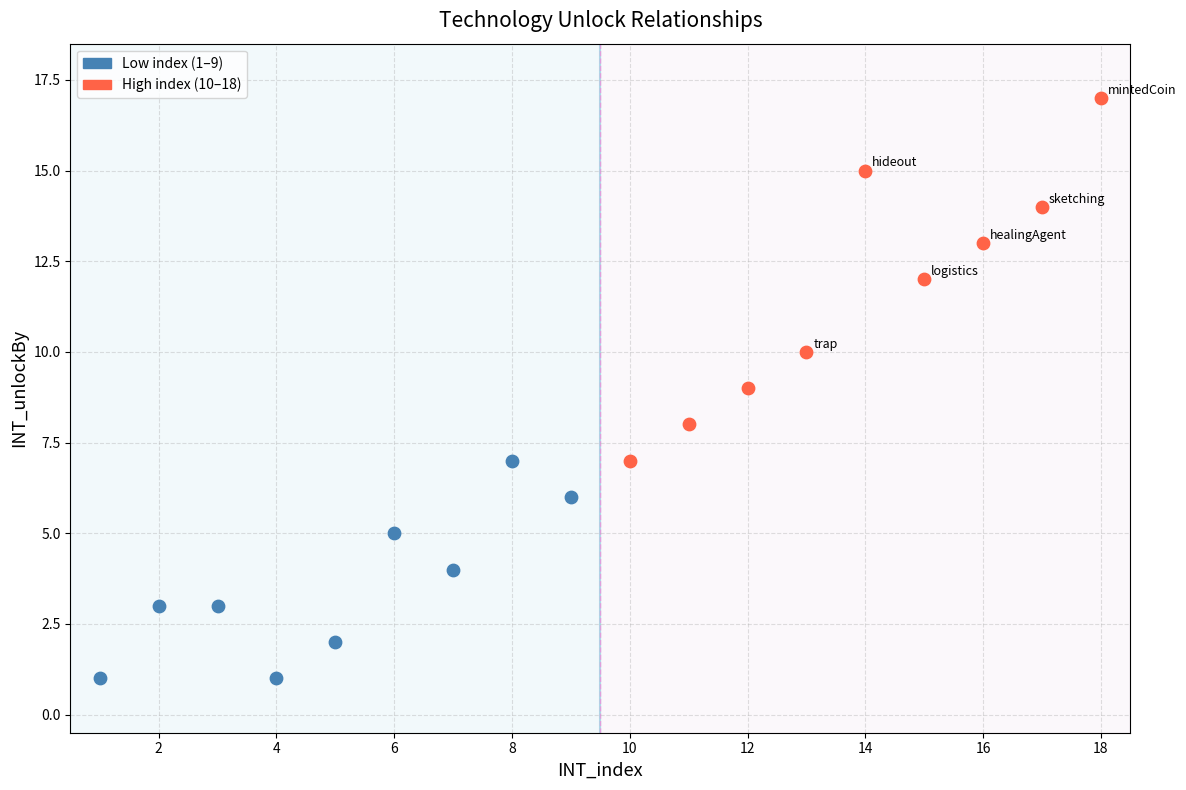

Which series reaches the maximum Y coordinate?

High index (10–18)